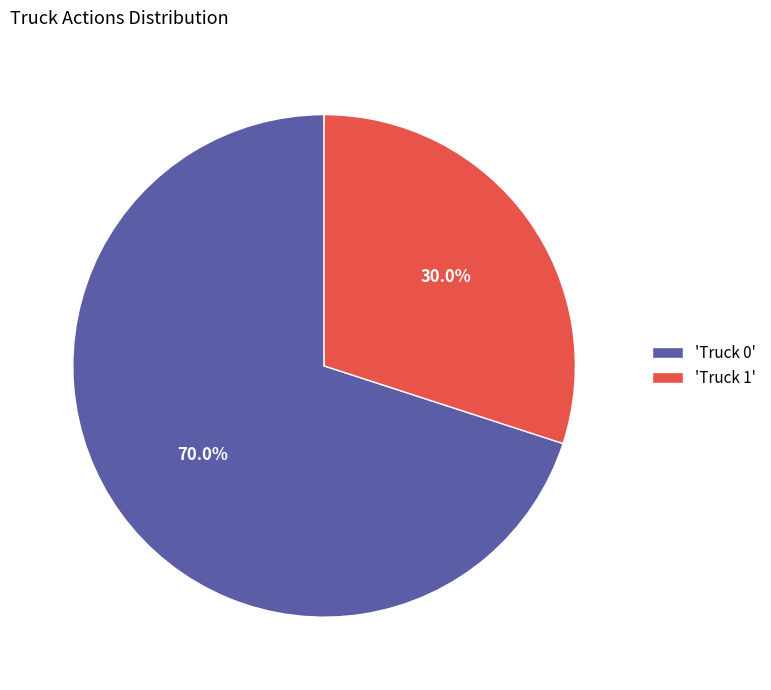

Does 'Truck 0' account for over 50% of the chart?

Yes